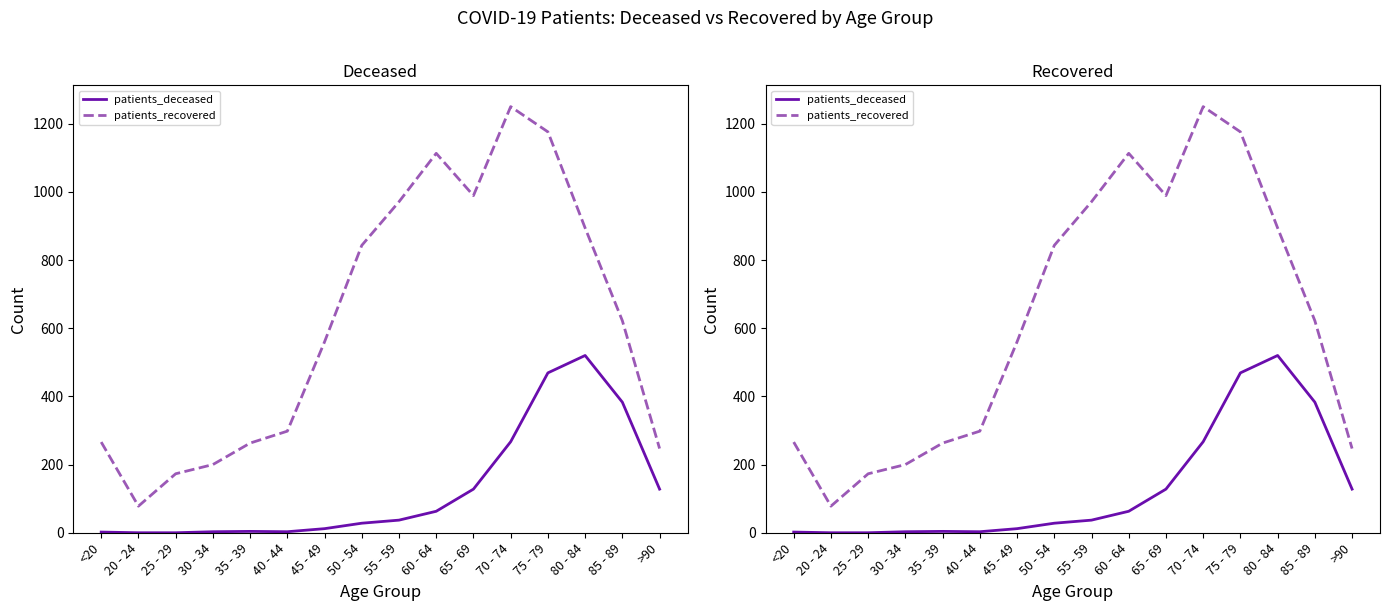

True or false: patients_recovered and patients_deceased cross at least once.

False